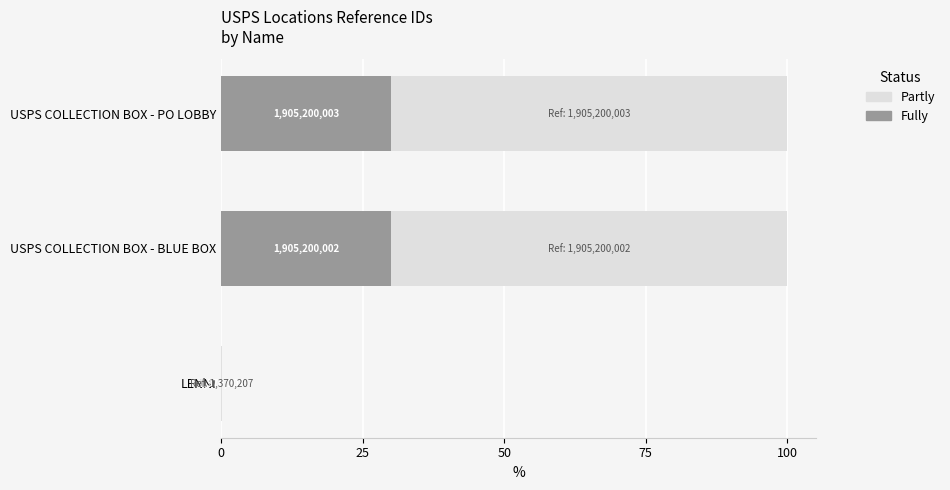

What are all the series names shown in the legend?

Partly, Fully